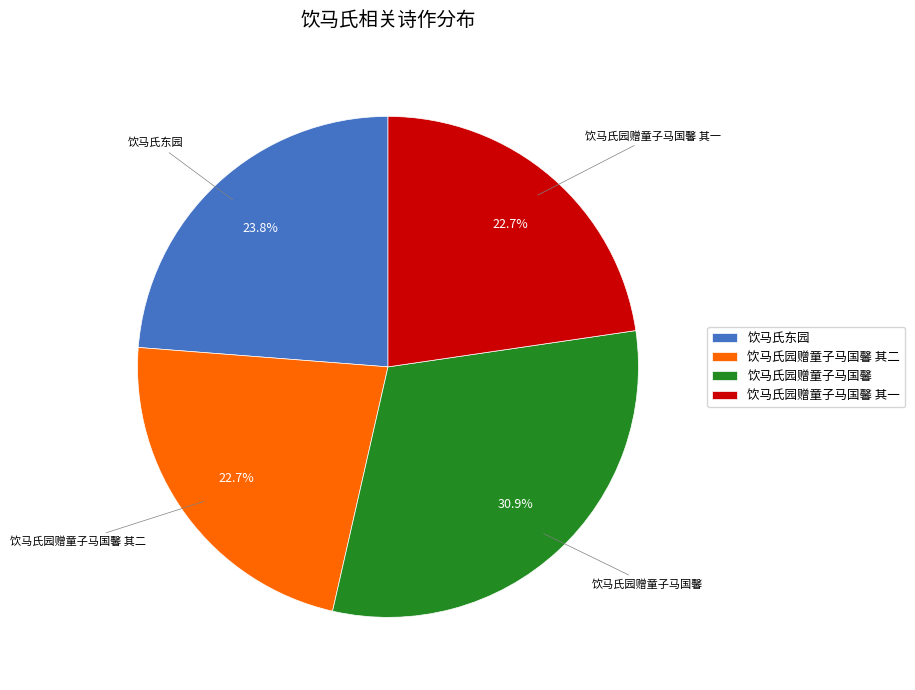

Is 饮马氏东园 the majority of the pie?

No